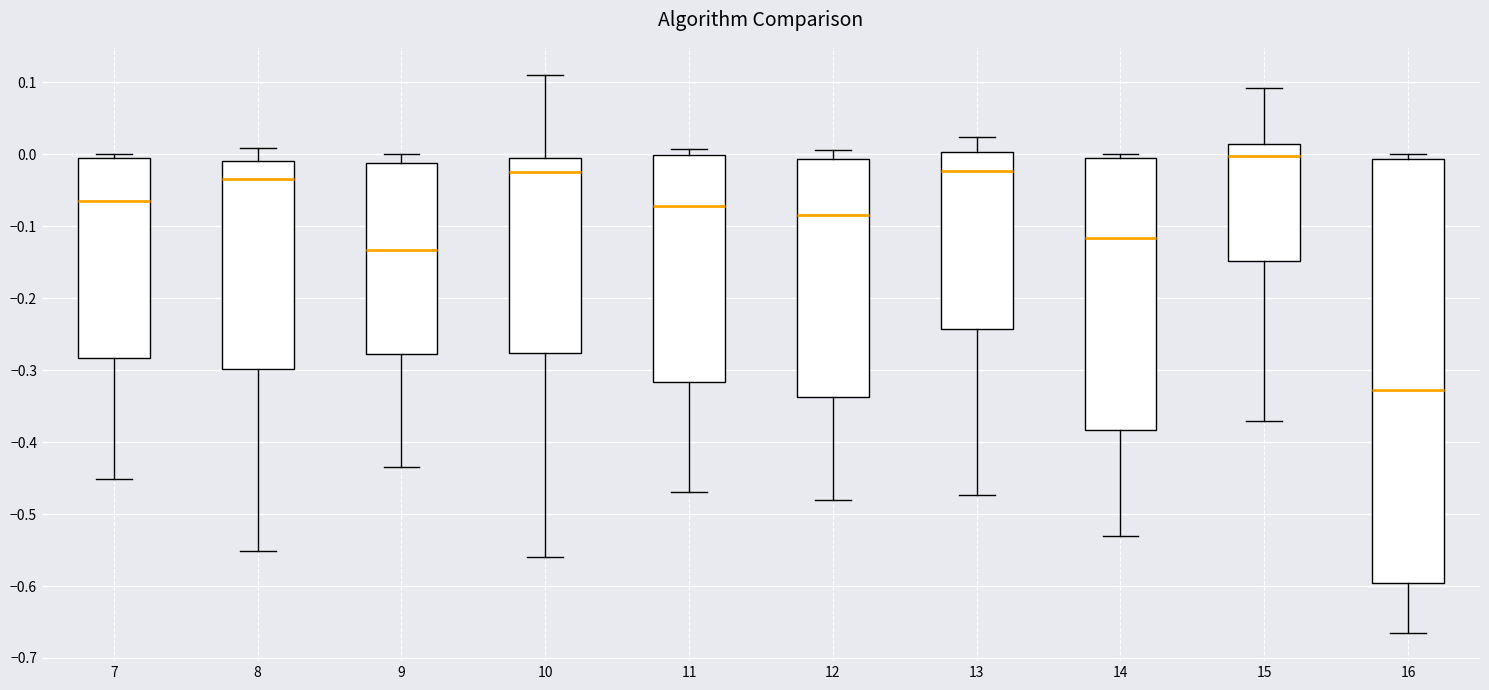

Which box is the tallest, from its lower edge to its upper edge?

16